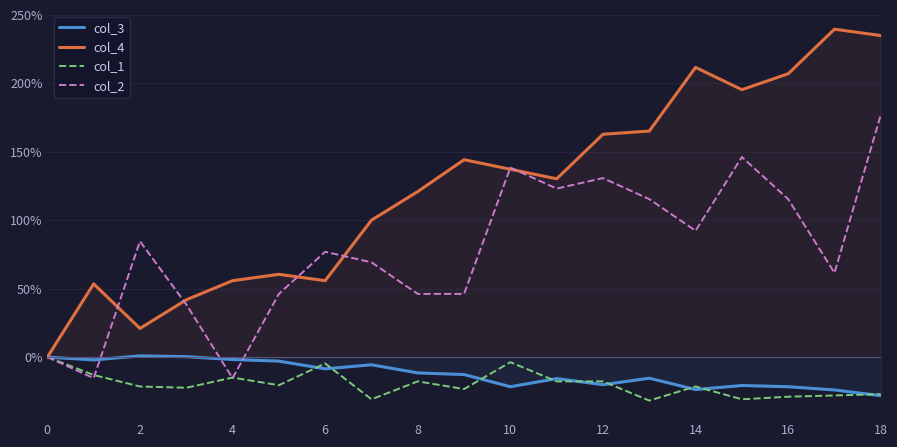

True or false: col_4 has a value of 211.6 at 14.

True